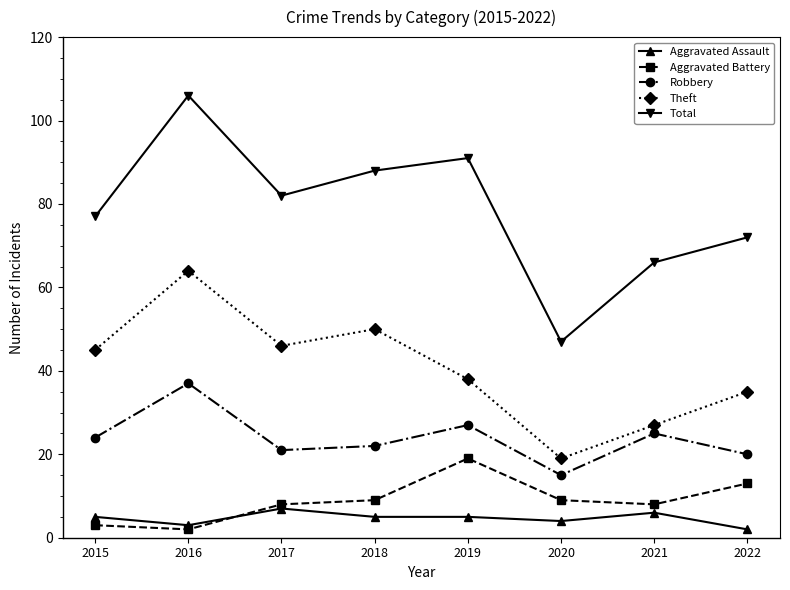

The value of Aggravated Battery at 2020 is 9. True or false?

True